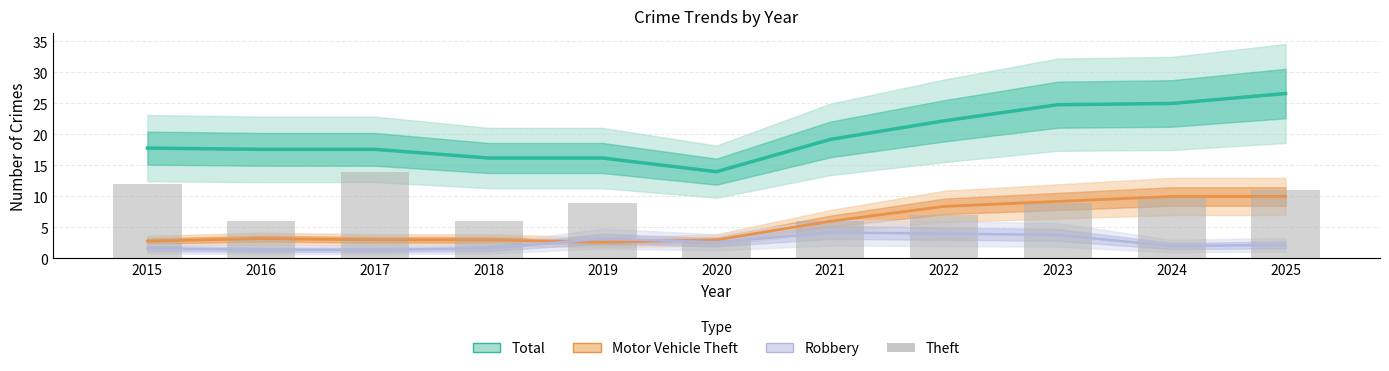

Where is Motor Vehicle Theft (line) nearest to the value 6?

2021